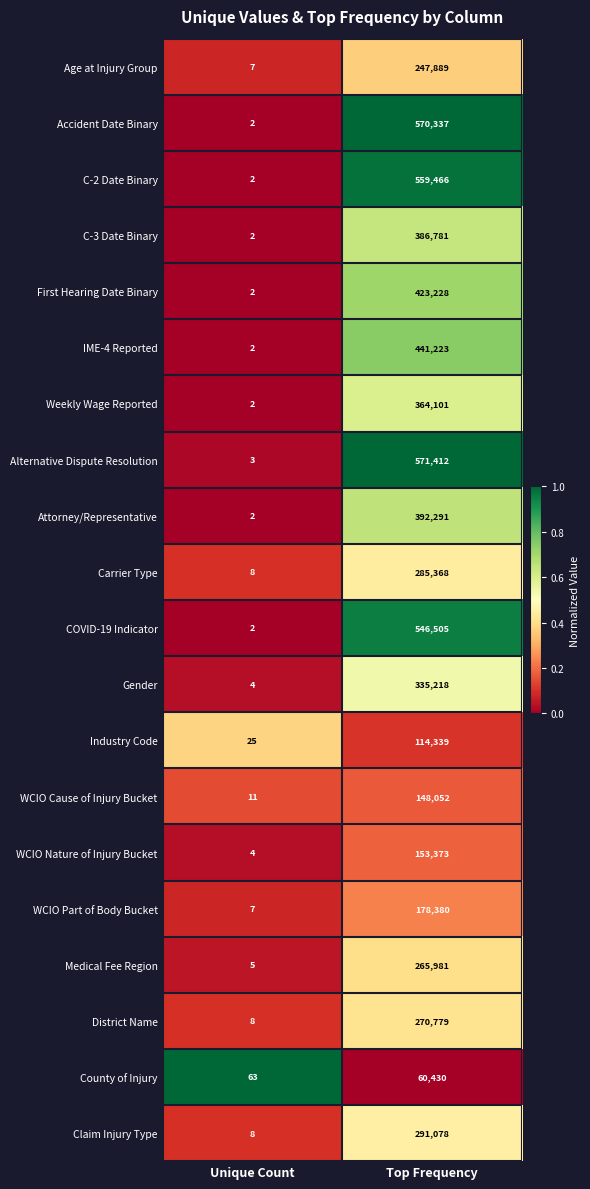

At Top Frequency, list the series in order from smallest to largest.

County of Injury, Industry Code, WCIO Cause of Injury Bucket, WCIO Nature of Injury Bucket, WCIO Part of Body Bucket, Age at Injury Group, Medical Fee Region, District Name, Carrier Type, Claim Injury Type, Gender, Weekly Wage Reported, C-3 Date Binary, Attorney/Representative, First Hearing Date Binary, IME-4 Reported, COVID-19 Indicator, C-2 Date Binary, Accident Date Binary, Alternative Dispute Resolution